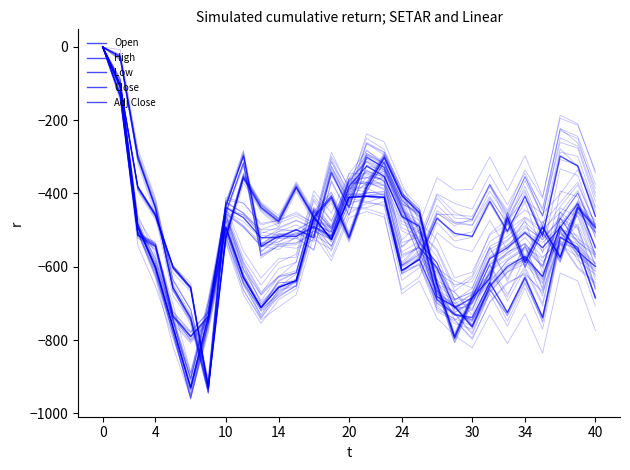

At 10, list the series in order from largest to smallest.

Low, Open, Adj Close, Close, High